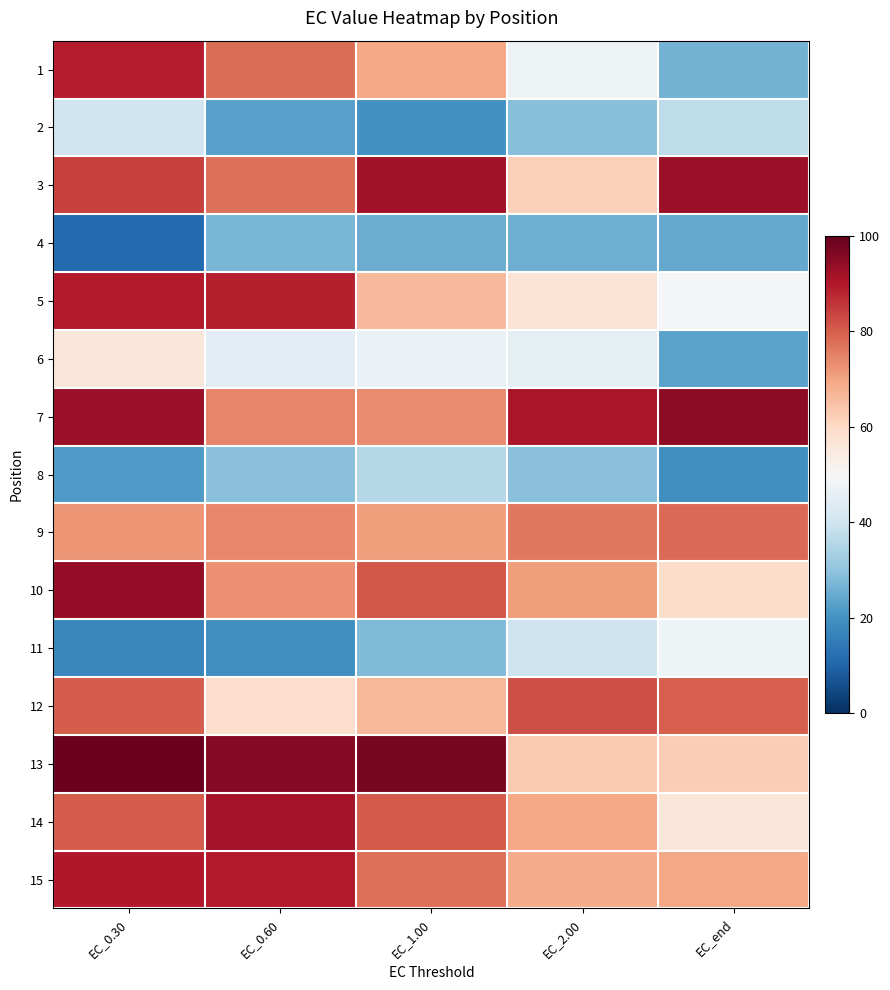

At which category is the sum across all series the highest?

EC_0.30